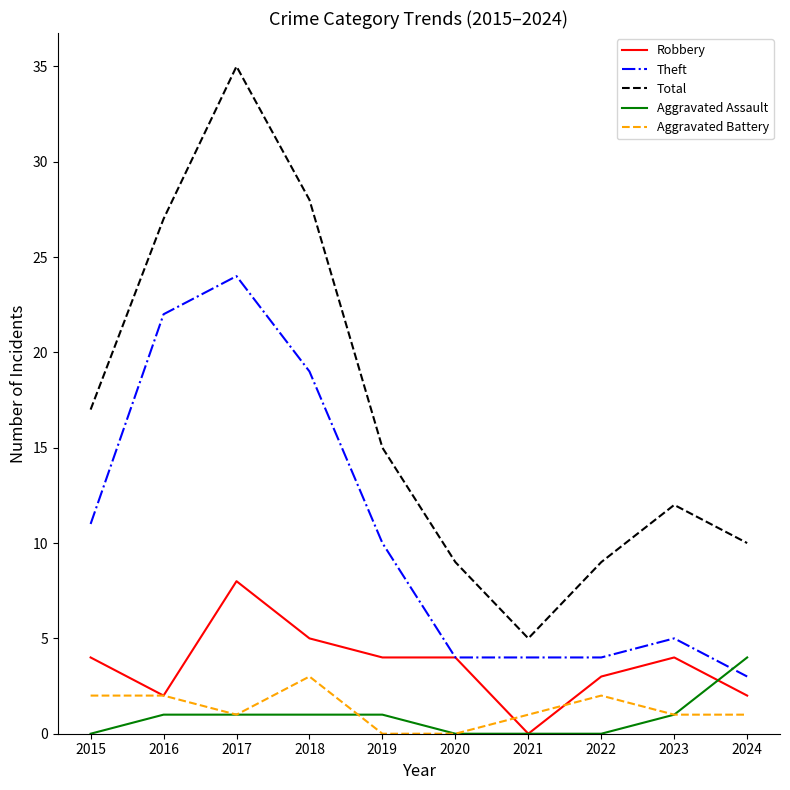

Which series changed the most between 2017 and 2018?

Total